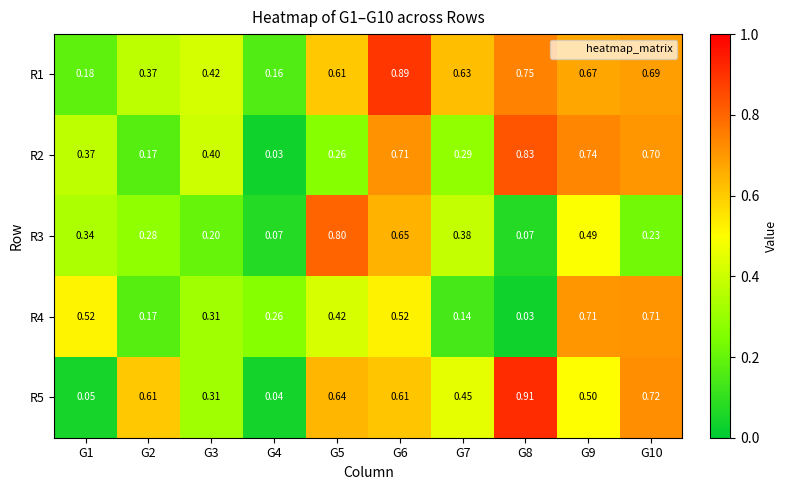

Is the value of R3 at G9 greater than the value of R1 at G2?

Yes